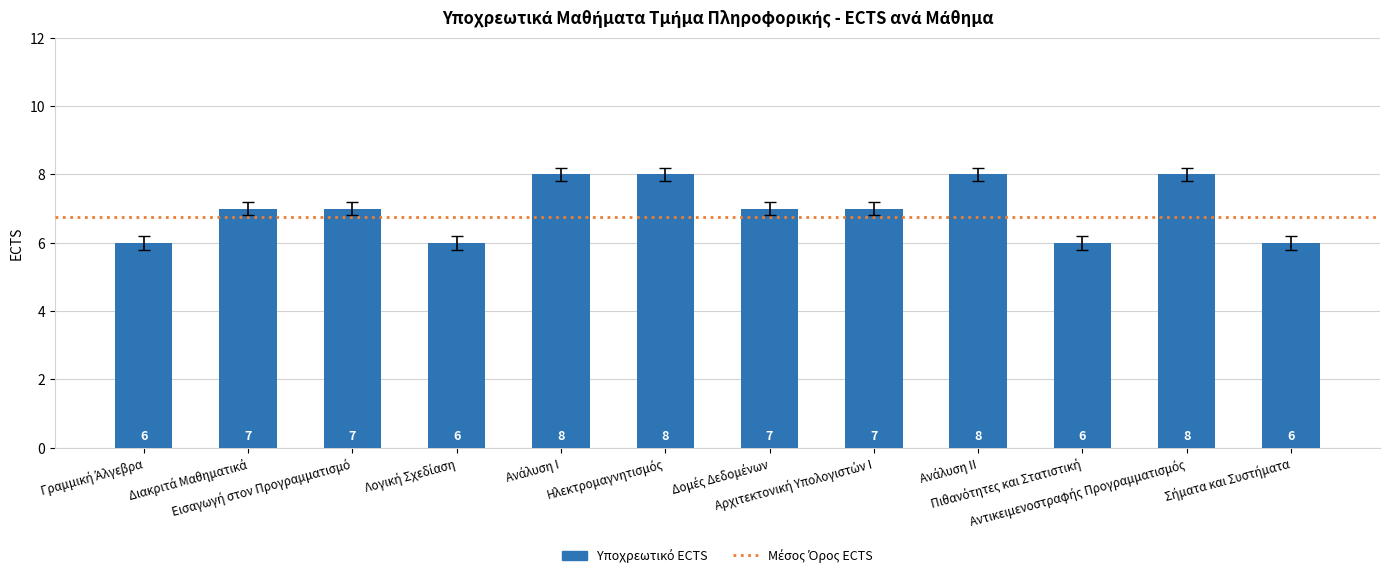

What is the sum of all values?

84